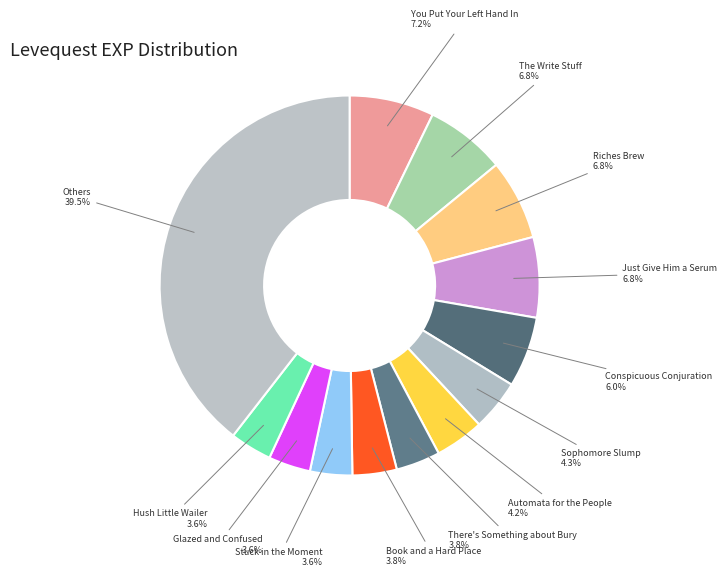

To the nearest percent, what is the average slice percentage?

8%